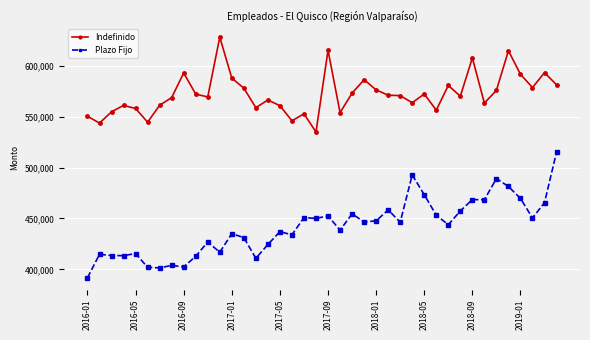

What is the difference between the maximum and minimum values in the Indefinido series?

93121